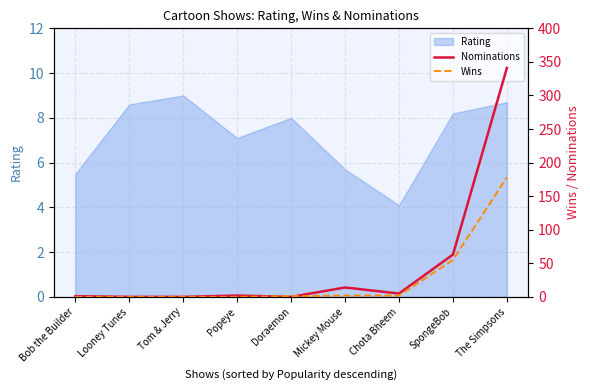

The value of Wins at Mickey Mouse is 4. True or false?

False